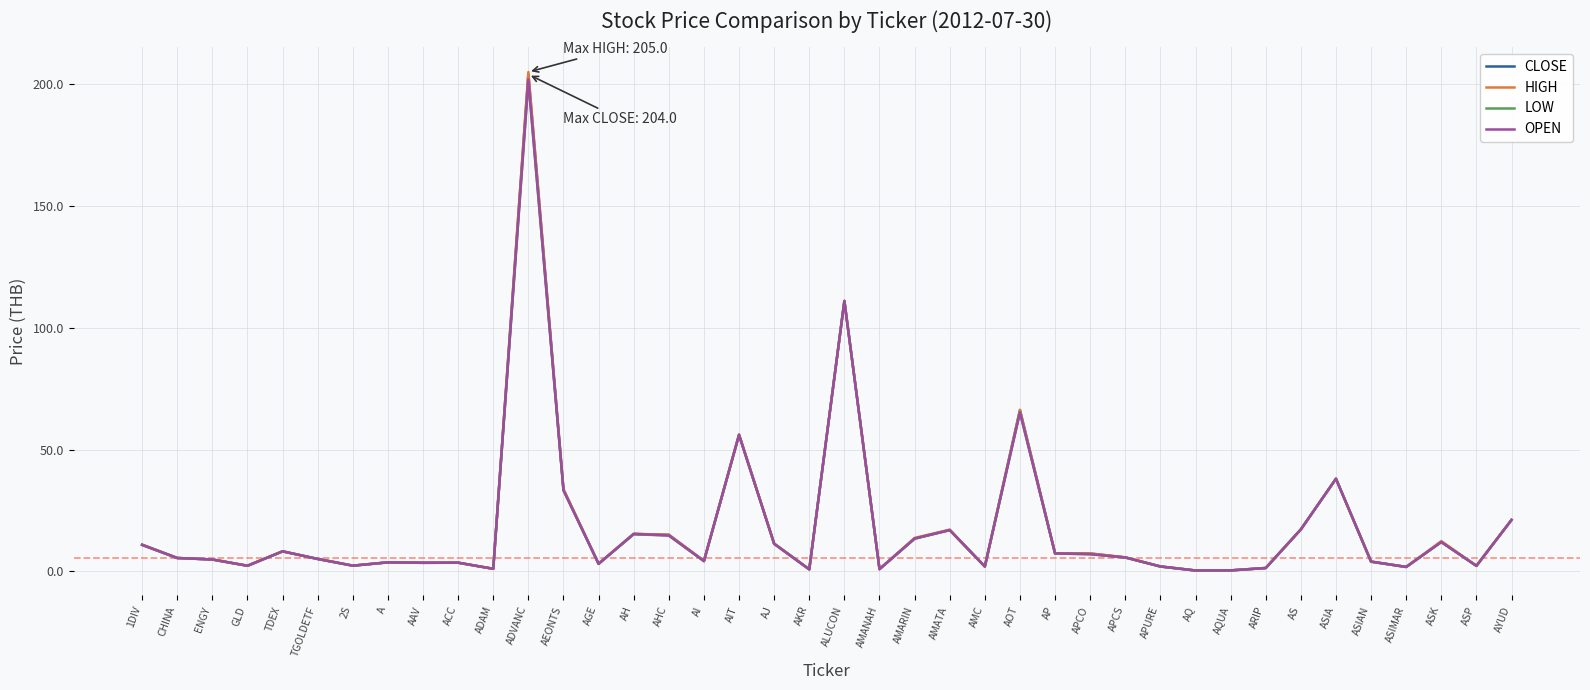

Read the CLOSE value at APURE.

2.0